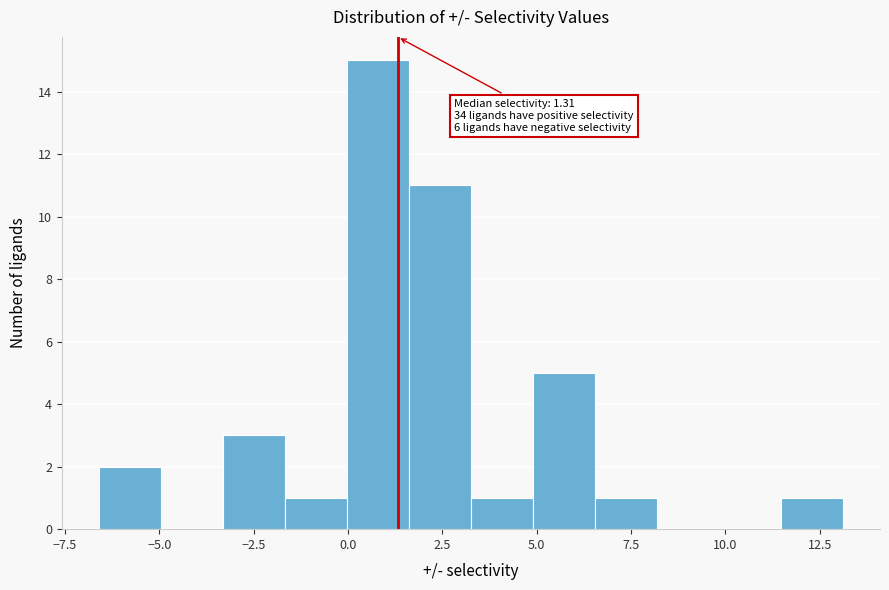

Around what value on the x-axis is the tallest bar? Give the approximate position of its centre, as read against the axis.

1.0